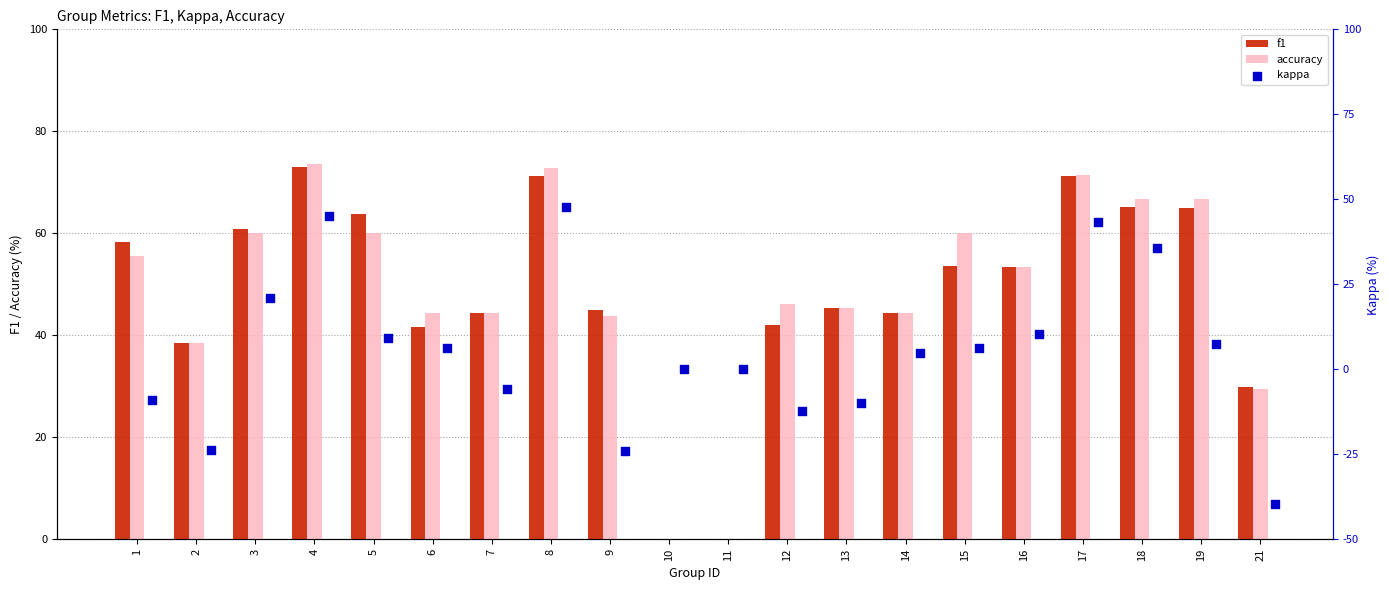

Which series contains the lowest Y value?

kappa